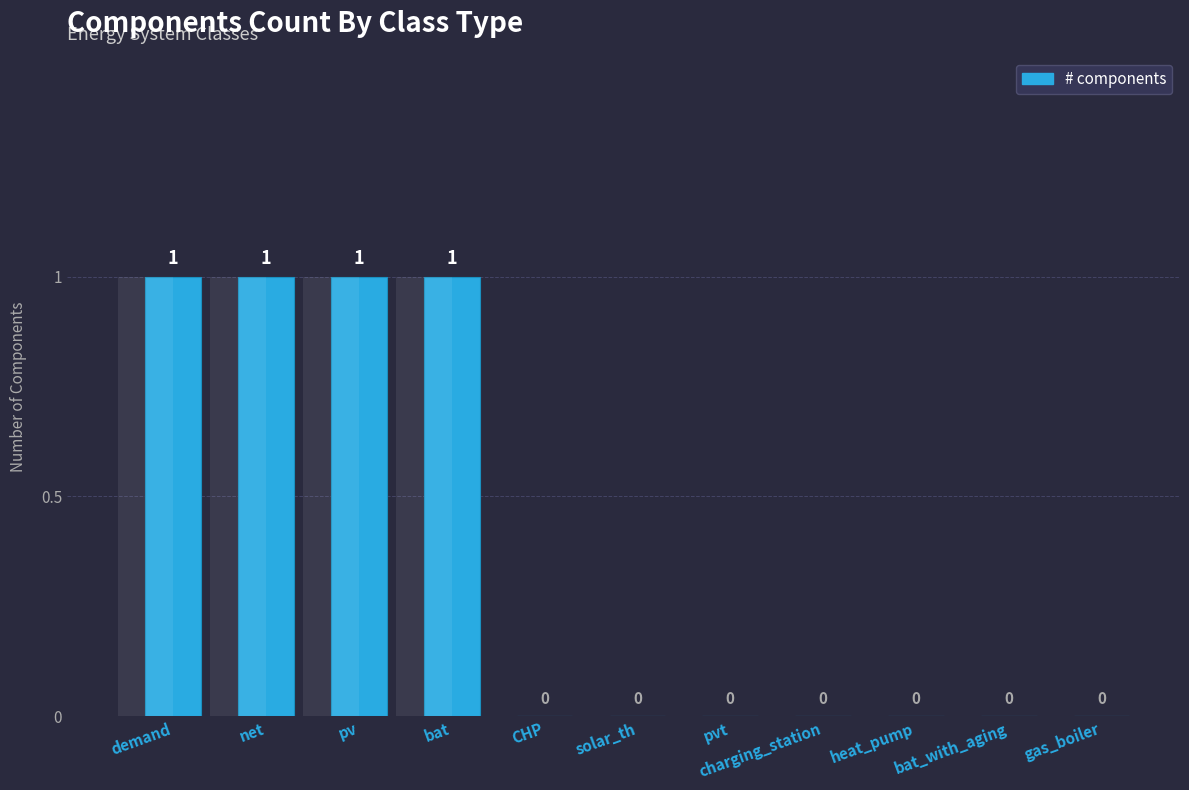

What is the change in value from pv to gas_boiler?

-1